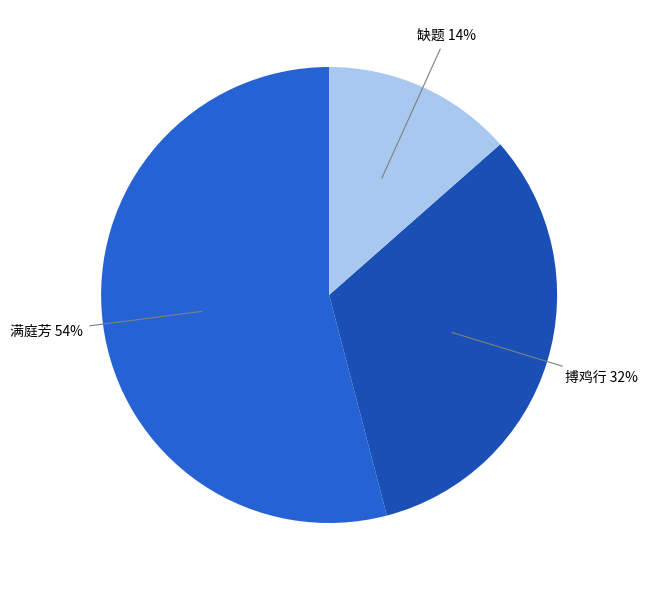

How many slices are in this pie chart?

3